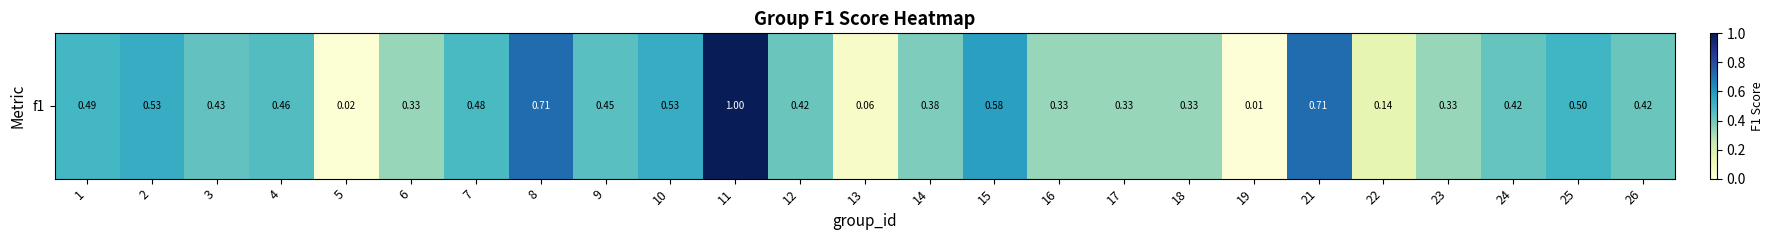

What is the sum of all values?

10.4